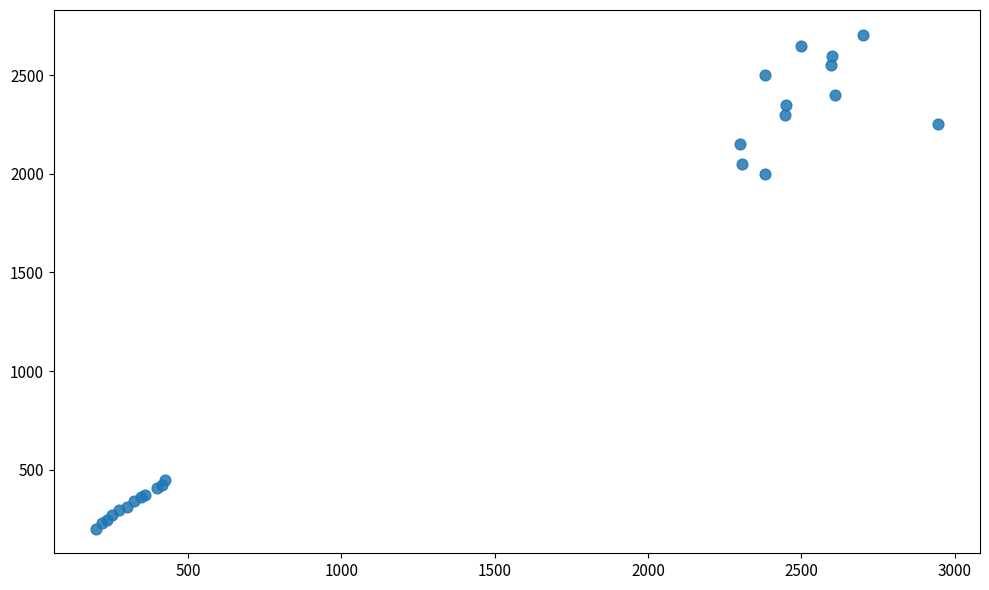

What Y value in the scatter plot is closest to 1453?

2000